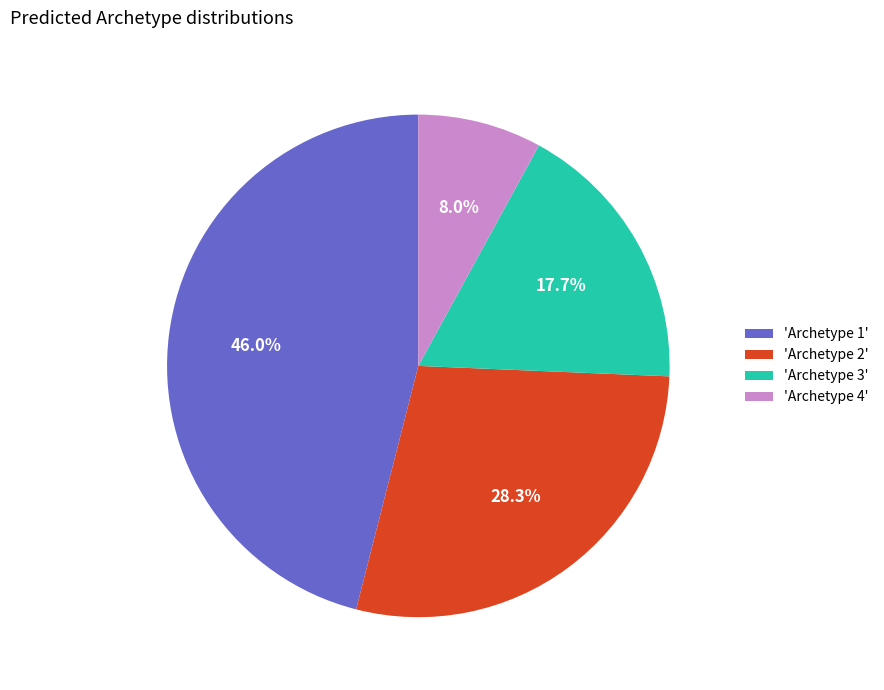

What is the smallest slice in the pie chart?

'Archetype 4'